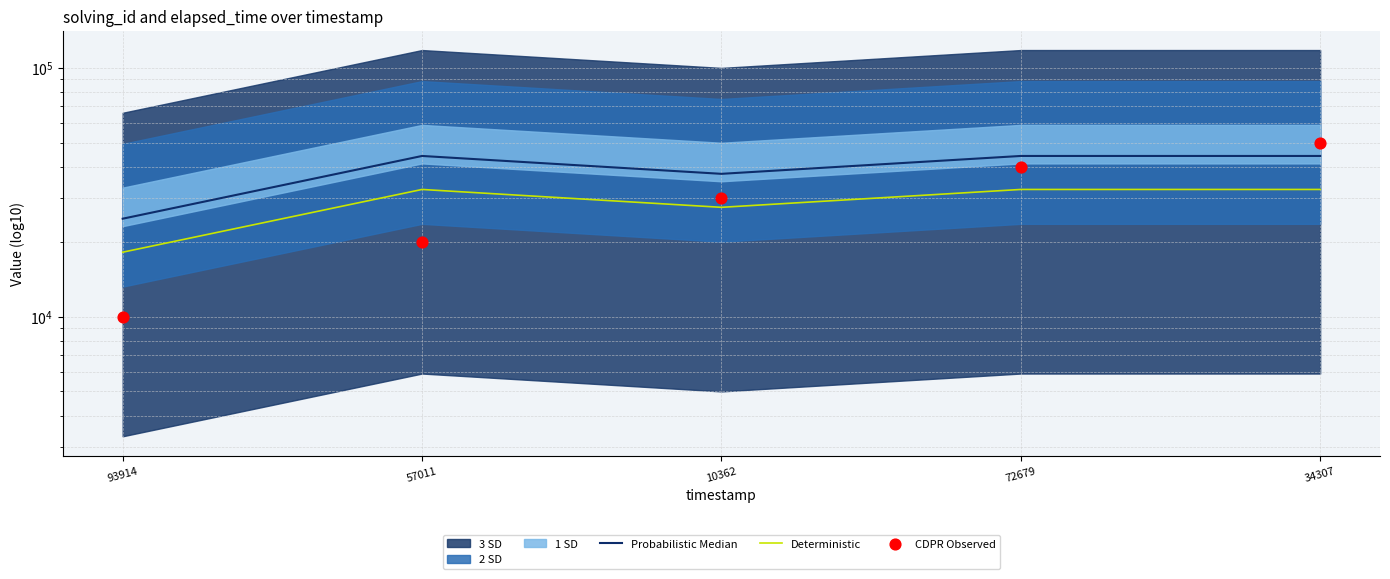

At how many categories does at least one series exceed 35285?

4